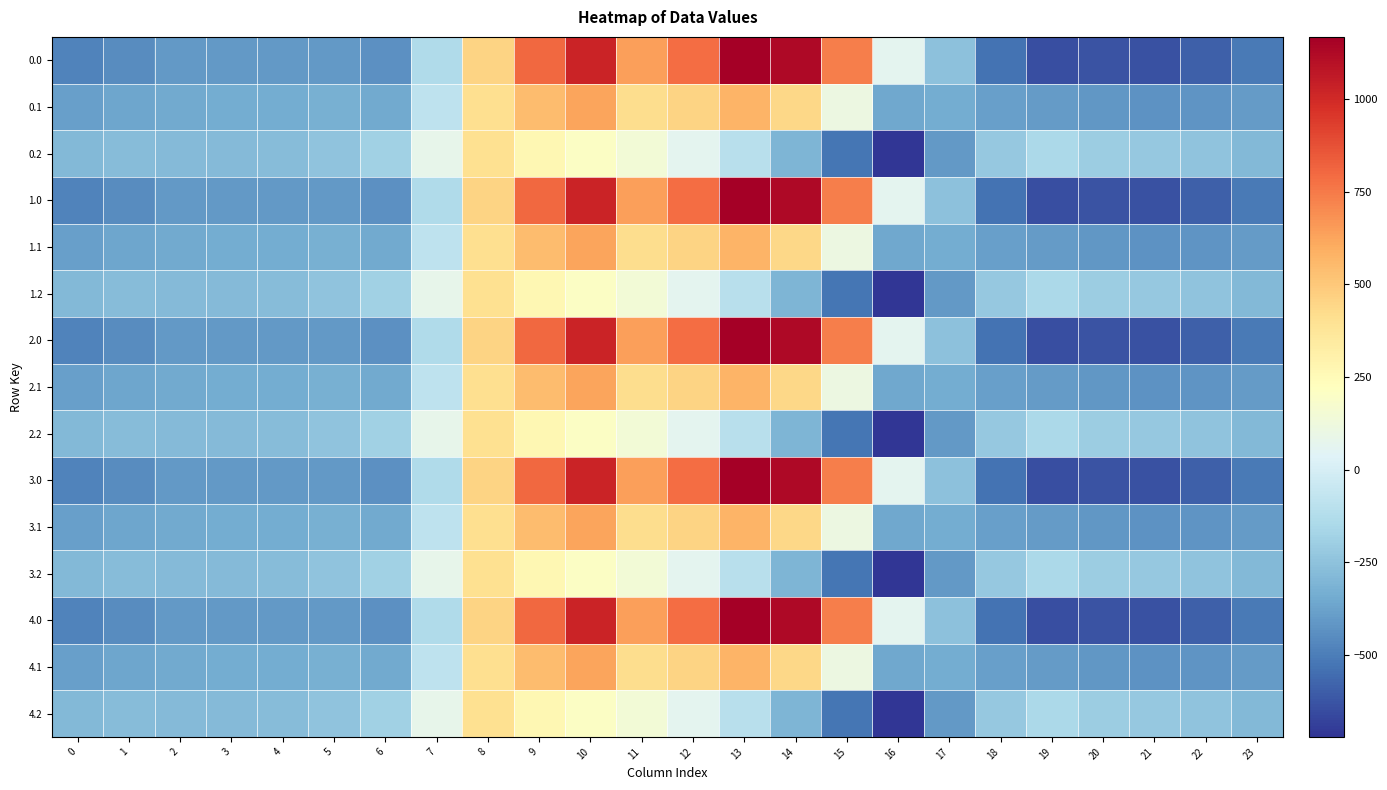

How many distinct data groups are displayed?

15